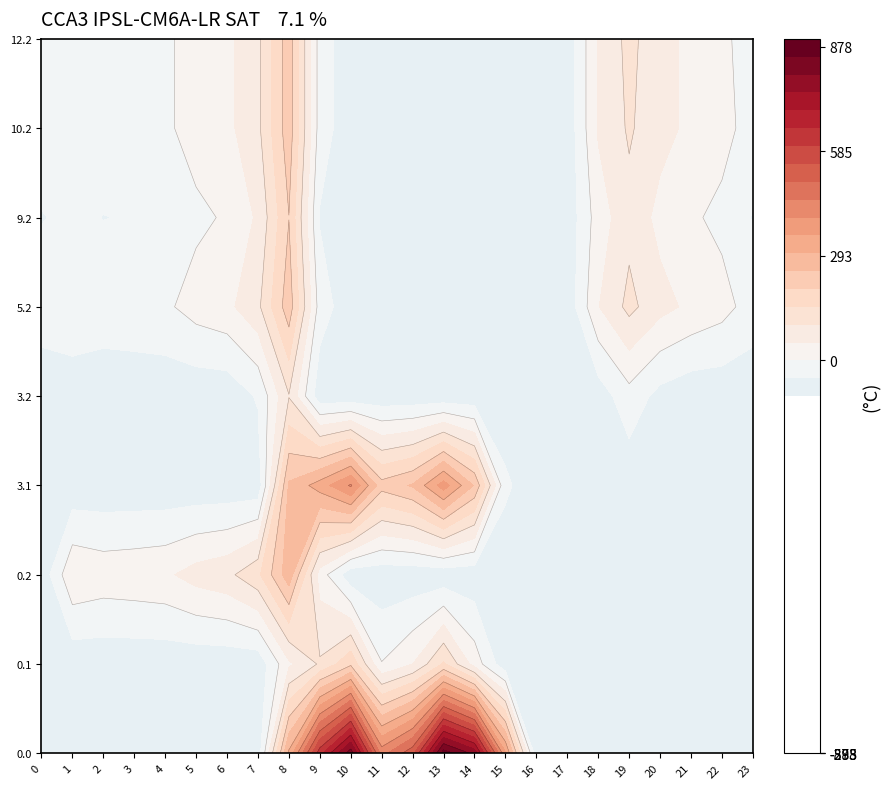

Reading left to right, list all the values displayed in this chart.

0.0: 0=0.0	1=0.0	2=0.0	3=0.0	4=0.0	5=0.0	6=0.0	7=0.0	8=395.3	9=716.9	10=916.2	11=516.0	12=619.4	13=962.7	14=870.3	15=443.0	16=0.0	17=0.0	18=0.0	19=0.0	20=0.0	21=0.0	22=0.0	23=0.0
0.1: 0=0.0	1=0.0	2=0.0	3=0.0	4=0.0	5=0.0	6=0.0	7=0.0	8=125.2	9=191.1	10=274.1	11=87.0	12=134.6	13=241.5	14=113.7	15=0.0	16=0.0	17=0.0	18=0.0	19=0.0	20=0.0	21=0.0	22=0.0	23=0.0
0.2: 0=0.0	1=127.3	2=114.5	3=119.0	4=125.6	5=155.0	6=171.2	7=223.4	8=364.7	9=111.5	10=0.0	11=0.0	12=0.0	13=0.0	14=0.0	15=0.0	16=0.0	17=0.0	18=0.0	19=0.0	20=0.0	21=0.0	22=0.0	23=13.9
3.1: 0=0.0	1=0.0	2=0.0	3=0.0	4=0.0	5=0.0	6=0.0	7=0.0	8=342.2	9=408.1	10=491.1	11=304.0	12=340.2	13=458.5	14=330.7	15=43.9	16=0.0	17=0.0	18=0.0	19=0.0	20=0.0	21=0.0	22=0.0	23=0.0
3.2: 0=0.0	1=0.0	2=0.0	3=0.0	4=0.0	5=0.0	6=0.0	7=40.4	8=181.7	9=0.0	10=0.0	11=0.0	12=0.0	13=0.0	14=0.0	15=0.0	16=0.0	17=0.0	18=7.0	19=66.0	20=17.8	21=0.0	22=0.0	23=0.0
5.2: 0=62.9	1=77.3	2=64.5	3=69.0	4=75.6	5=105.0	6=121.2	7=173.4	8=314.7	9=61.5	10=0.0	11=0.0	12=0.0	13=0.0	14=0.0	15=0.0	16=0.0	17=0.0	18=132.2	19=199.0	20=150.8	21=123.6	22=102.6	23=62.5
9.2: 0=31.9	1=46.3	2=33.5	3=38.0	4=44.6	5=74.0	6=90.2	7=142.4	8=283.7	9=30.5	10=0.0	11=0.0	12=0.0	13=0.0	14=0.0	15=0.0	16=0.0	17=0.0	18=109.0	19=168.0	20=119.8	21=92.6	22=71.6	23=31.5
10.2: 0=62.9	1=77.3	2=64.5	3=69.0	4=75.6	5=105.0	6=121.2	7=173.4	8=314.7	9=61.5	10=0.0	11=0.0	12=0.0	13=0.0	14=0.0	15=0.0	16=0.0	17=0.0	18=140.0	19=191.3	20=150.8	21=123.6	22=102.6	23=62.5
12.2: 0=62.9	1=77.3	2=64.5	3=69.0	4=75.6	5=105.0	6=121.2	7=173.4	8=314.7	9=61.5	10=0.0	11=0.0	12=0.0	13=0.0	14=0.0	15=0.0	16=0.0	17=0.0	18=140.0	19=199.0	20=150.8	21=123.6	22=94.8	23=62.5